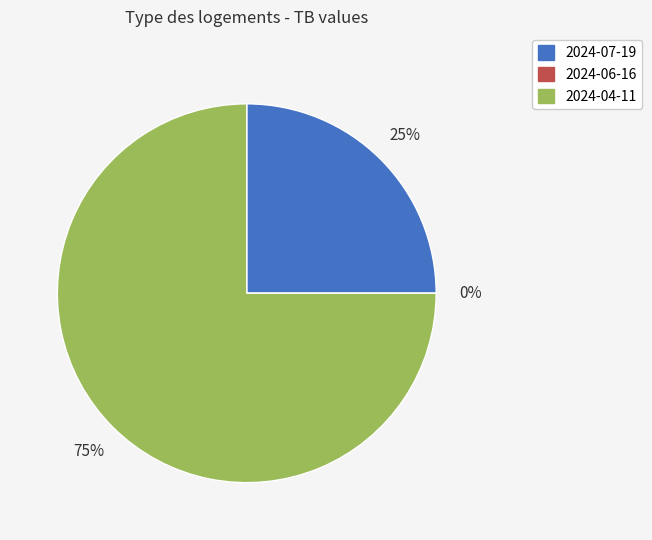

To the nearest percent, what is the combined percentage of 2024-06-16 and 2024-04-11?

75%